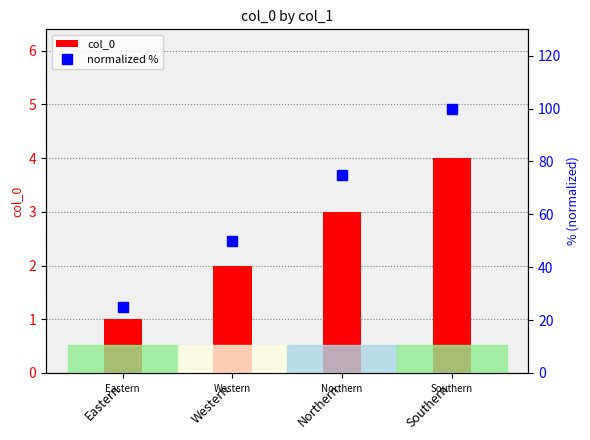

Rank the series by their average value, from lowest to highest.

col_0, normalized %